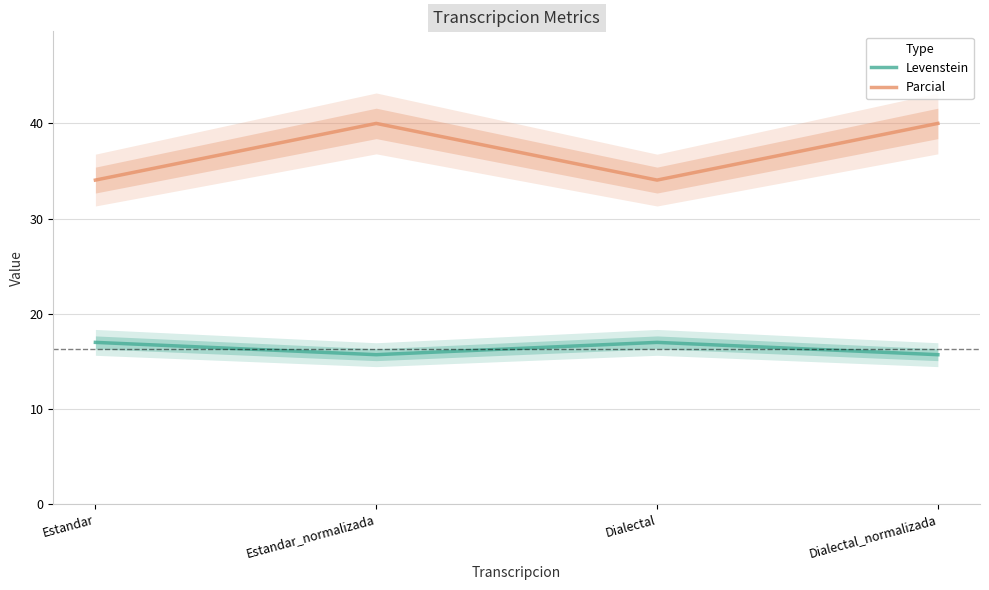

What is the difference between the Levenstein values at Estandar_normalizada and Dialectal?

1.3